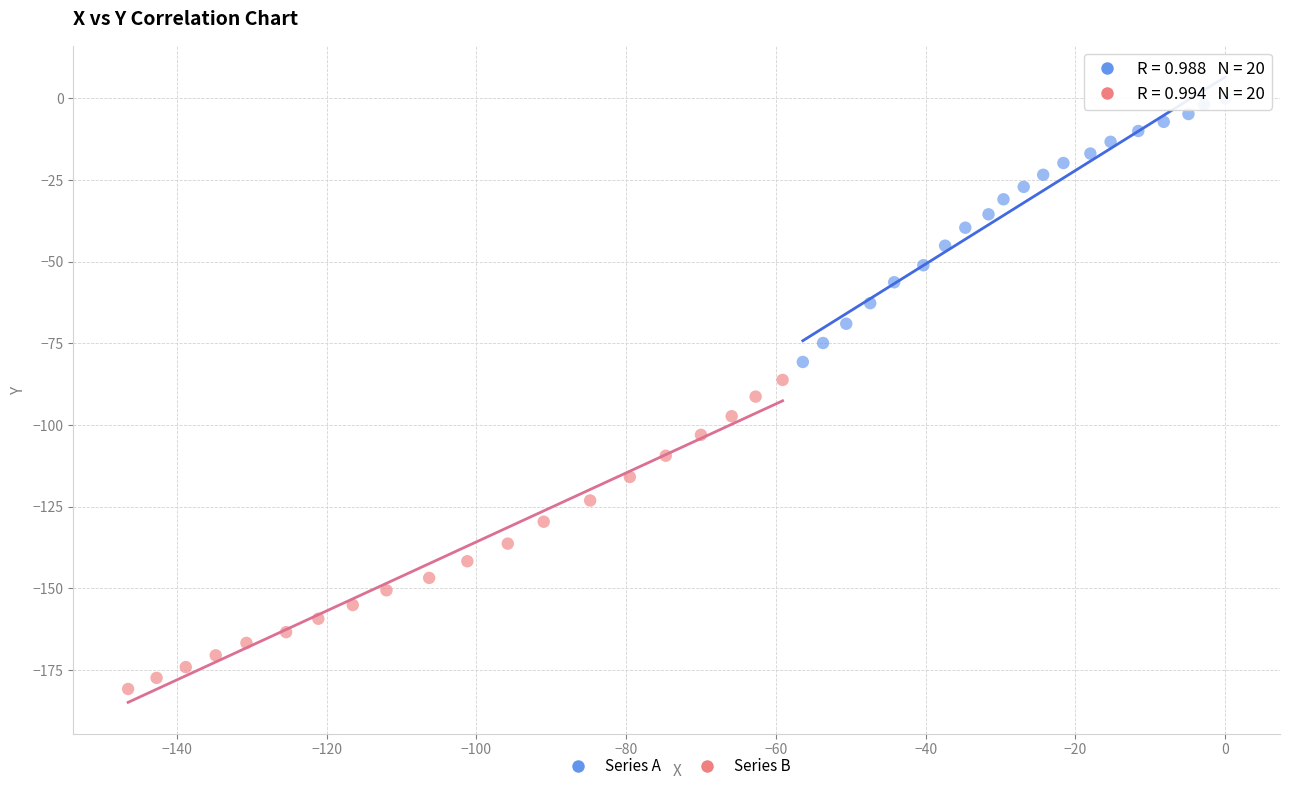

Which series contains the lowest Y value?

Series B